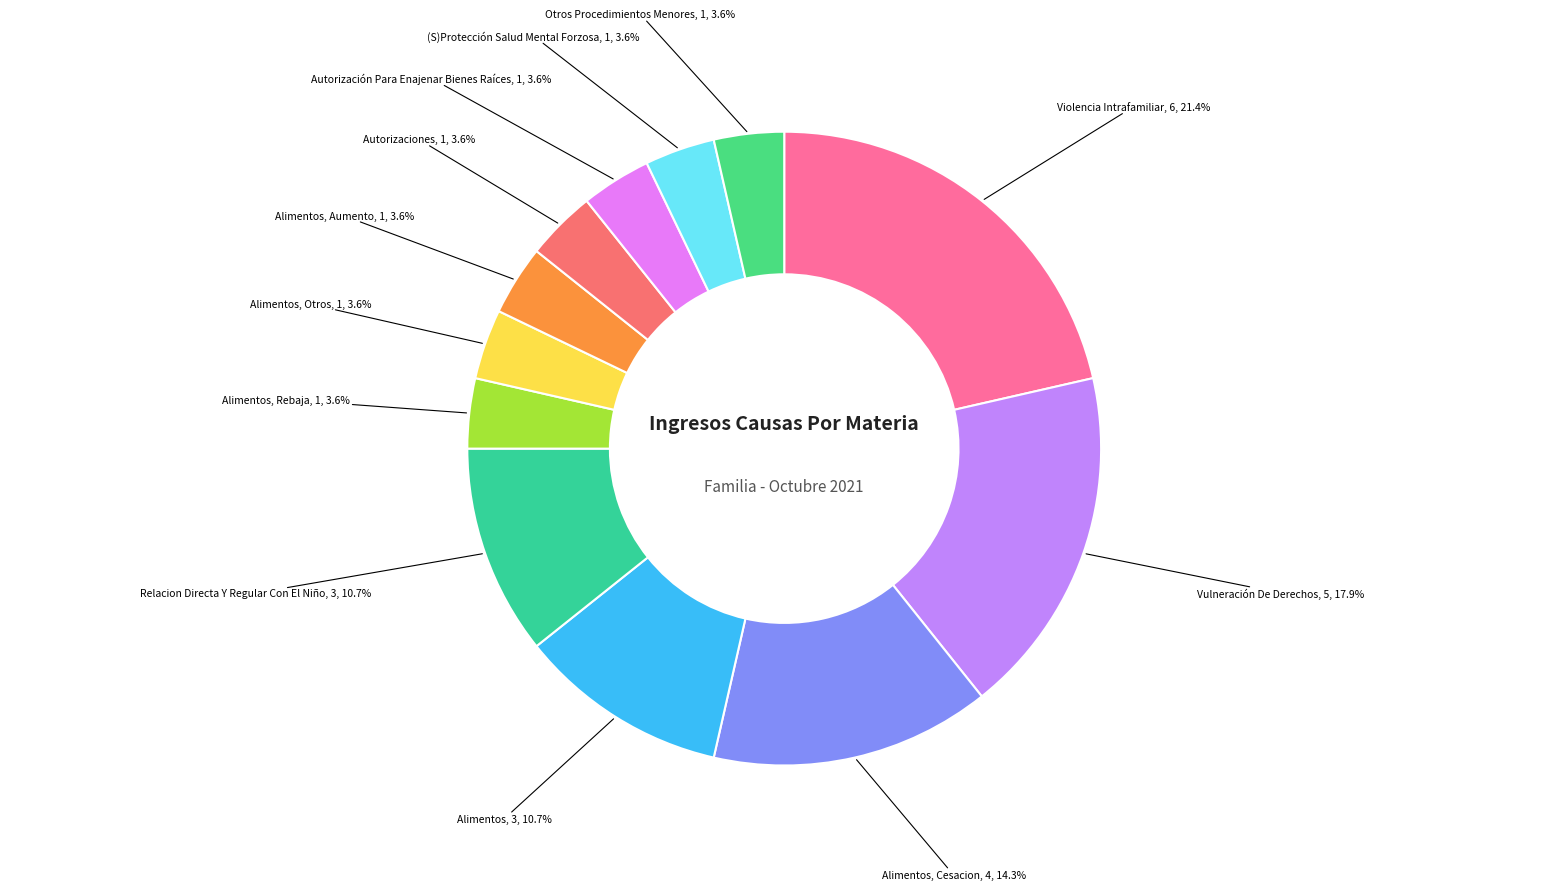

Does Autorizaciones account for over 50% of the chart?

No